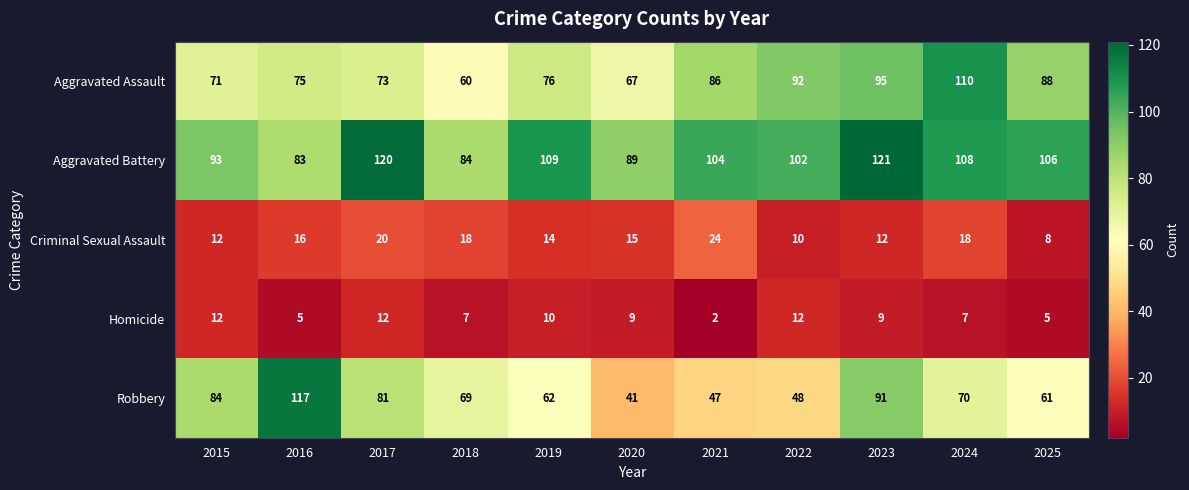

How many values in the Aggravated Battery series are below 104?

5